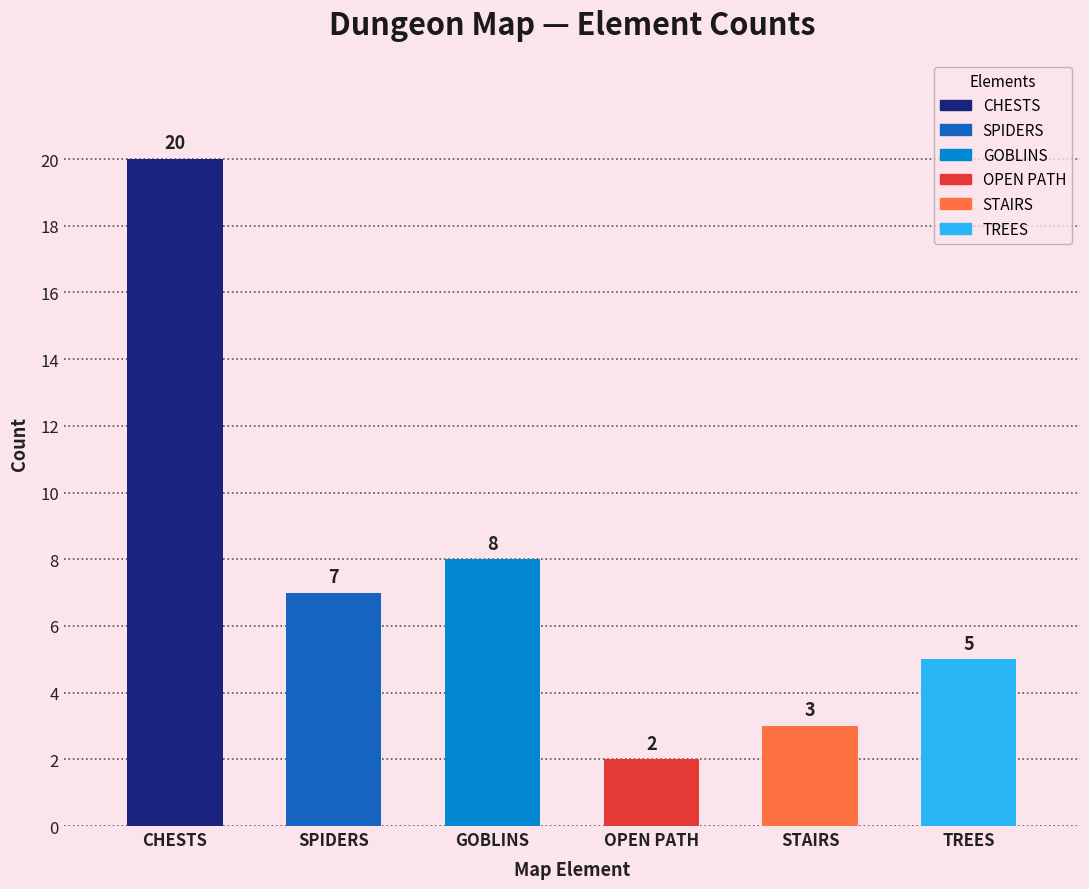

Count the number of categories in the chart.

6